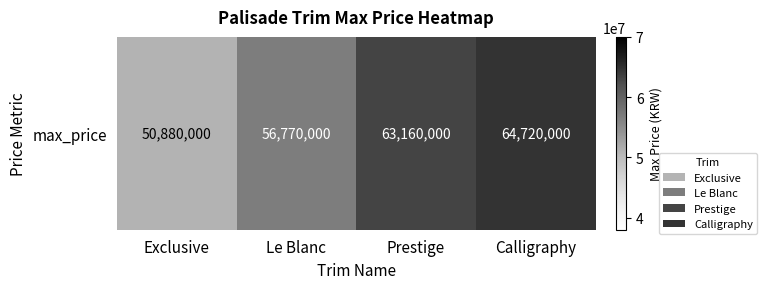

What is the difference between the maximum and minimum values?

13840000